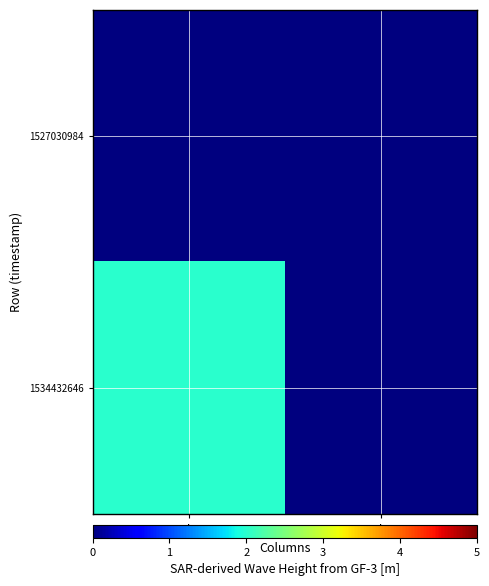

Which series has the largest range (max minus min)?

1534432646